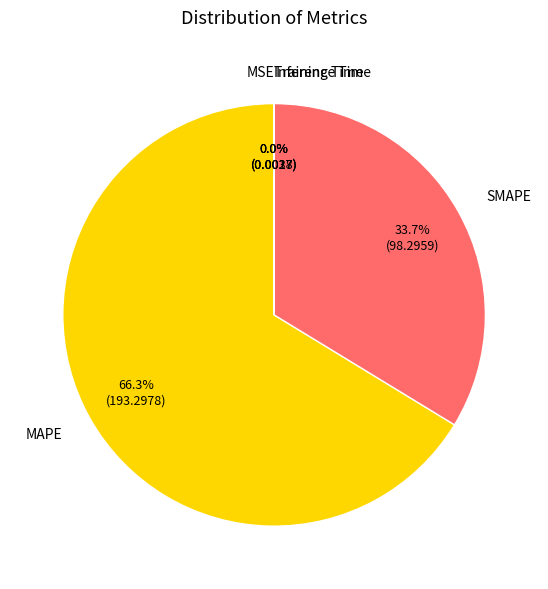

What is the majority slice?

MAPE